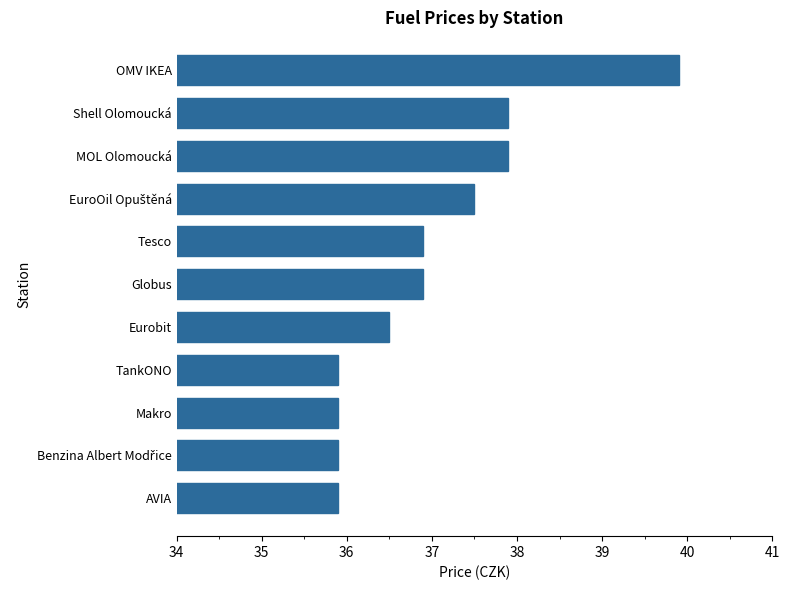

How many data points does each series have?

11